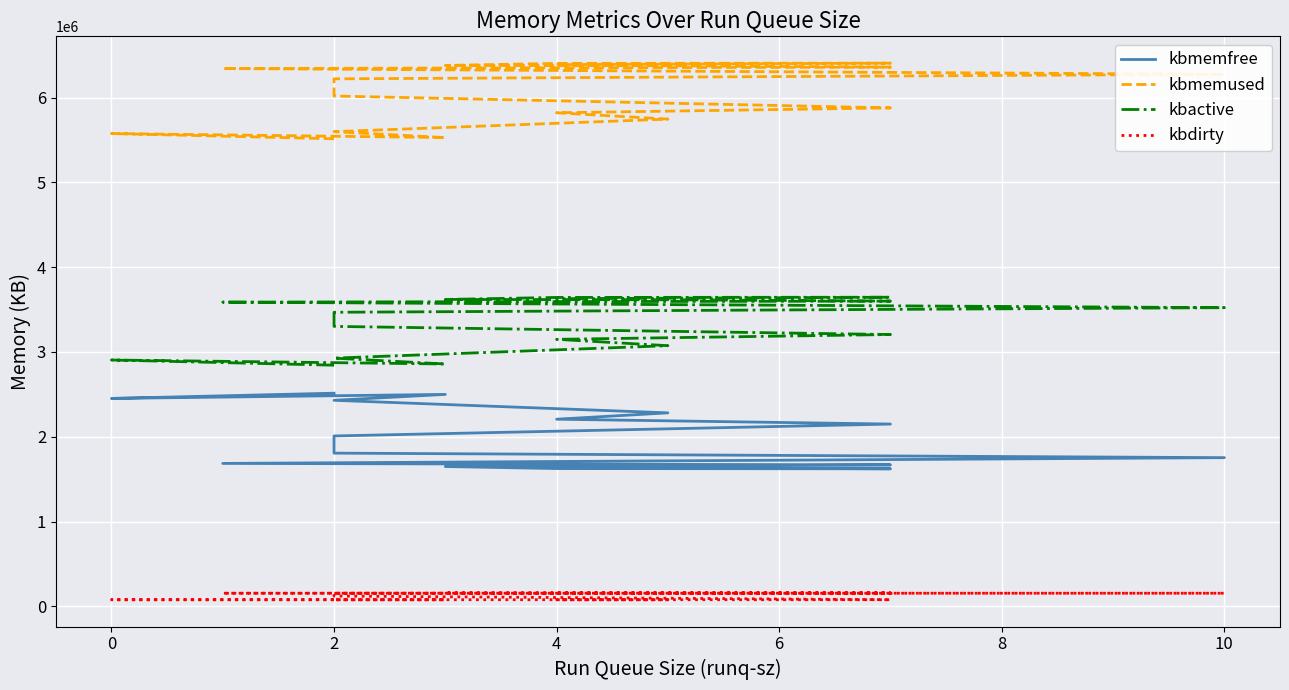

True or false: kbdirty and kbactive cross at least once.

False